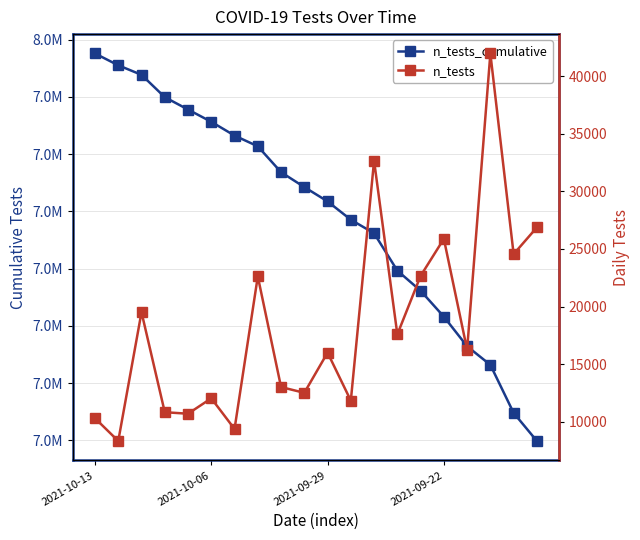

Rank the series at 2021-10-13 from highest to lowest value.

n_tests_cumulative, n_tests